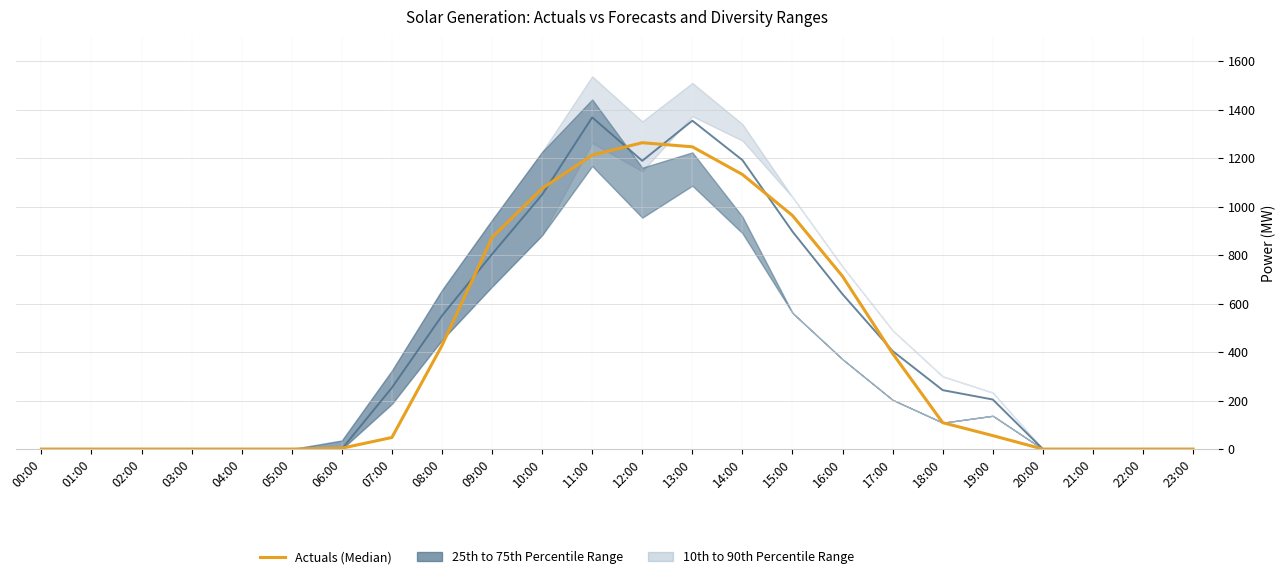

Rank the categories by value from highest to lowest.

12:00, 13:00, 11:00, 14:00, 10:00, 15:00, 09:00, 16:00, 08:00, 17:00, 18:00, 19:00, 07:00, 06:00, 00:00, 01:00, 02:00, 03:00, 04:00, 05:00, 20:00, 21:00, 22:00, 23:00